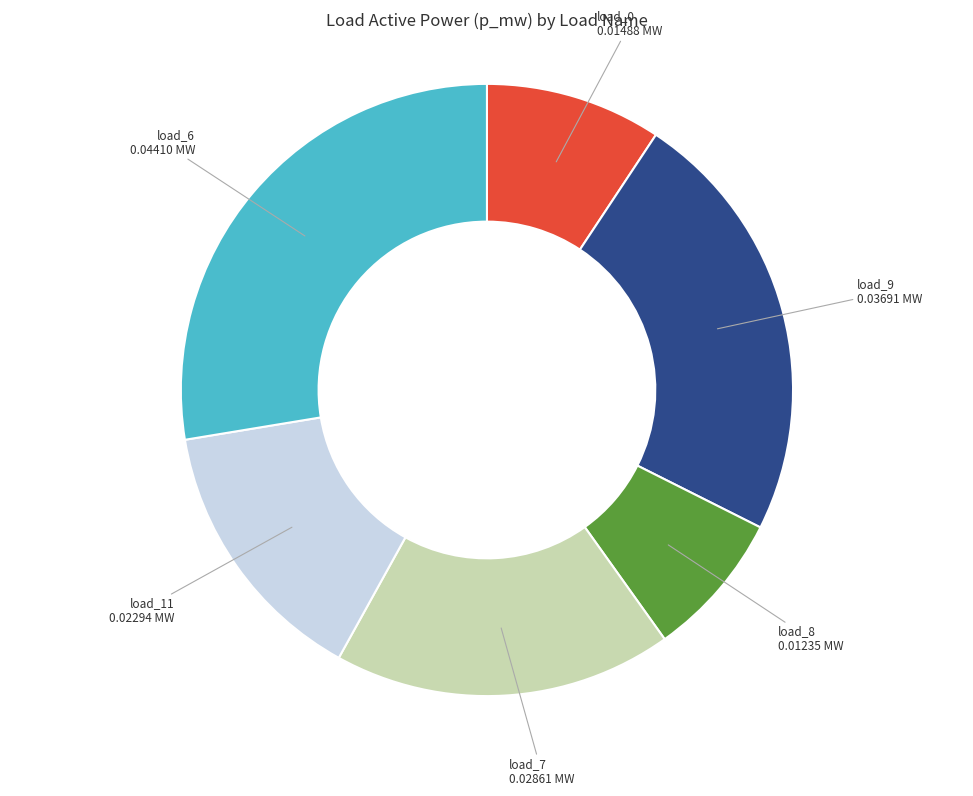

Does any single category account for the majority?

No